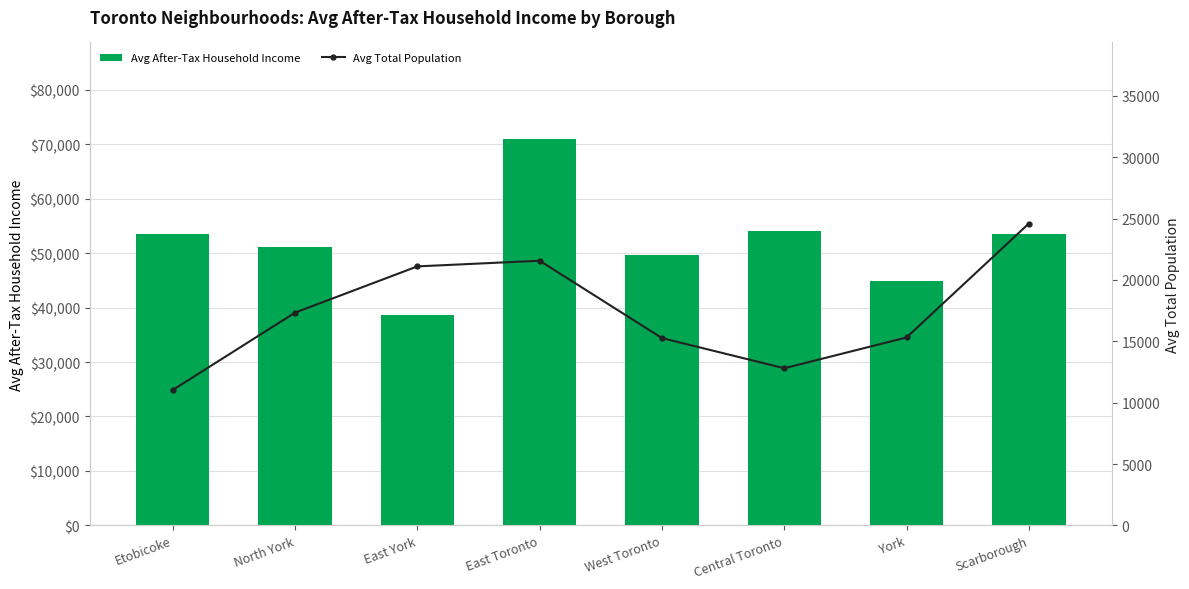

Which category has the lowest value in the Avg Total Population series?

Etobicoke